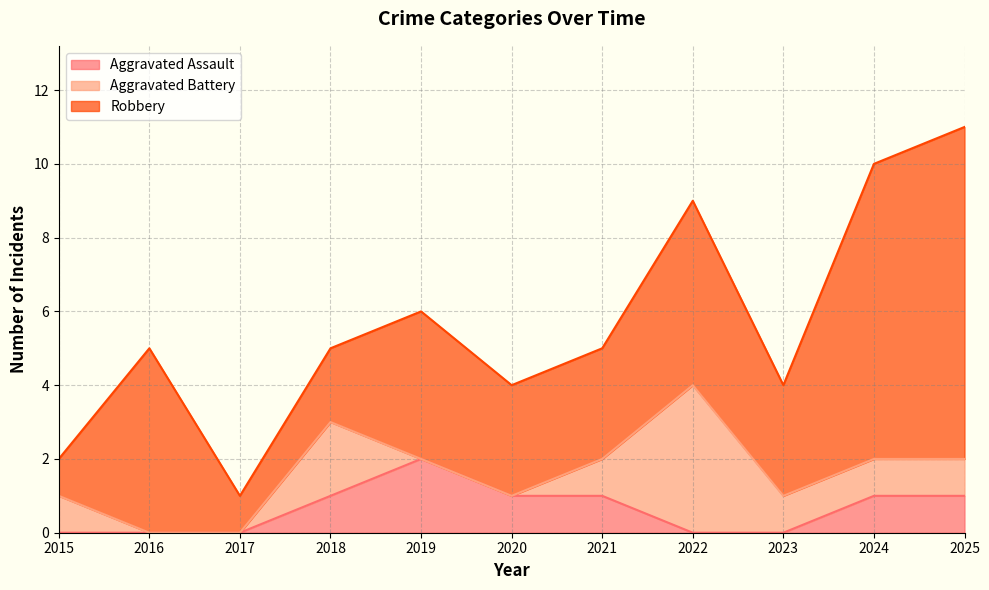

Reading left to right, extract all data points from this chart.

Aggravated Assault: 2015=0	2016=0	2017=0	2018=1	2019=2	2020=1	2021=1	2022=0	2023=0	2024=1	2025=1
Aggravated Battery: 2015=1	2016=0	2017=0	2018=2	2019=0	2020=0	2021=1	2022=4	2023=1	2024=1	2025=1
Robbery: 2015=1	2016=5	2017=1	2018=2	2019=4	2020=3	2021=3	2022=5	2023=3	2024=8	2025=9